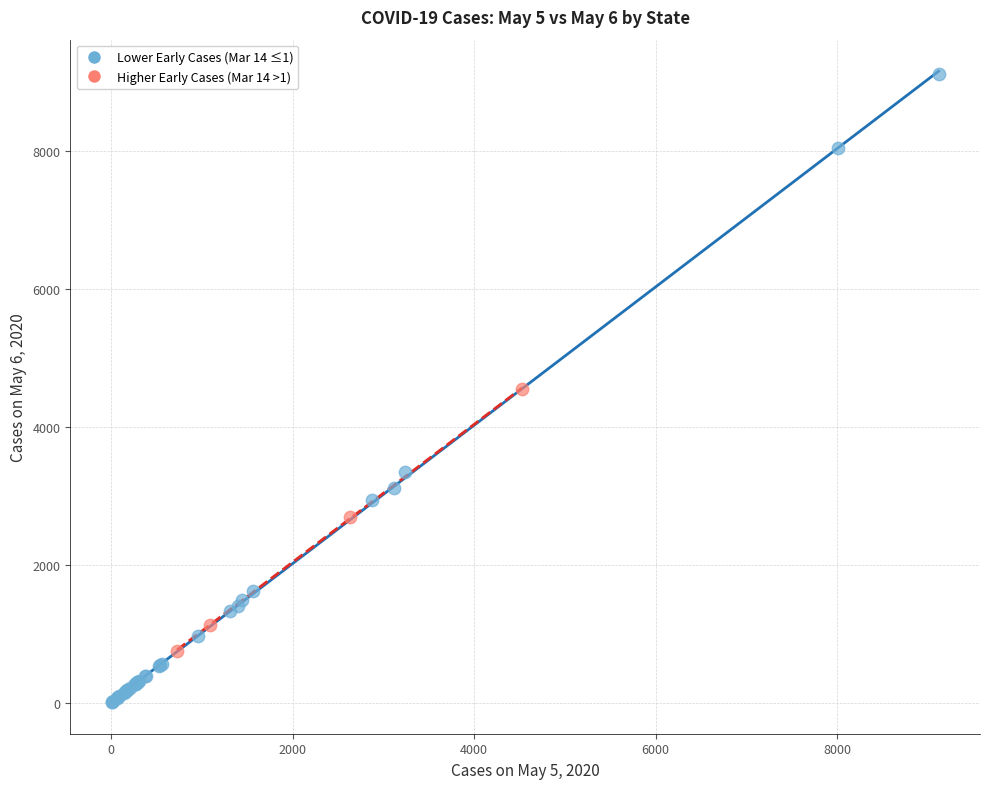

Which series has the largest Y range (max minus min)?

Lower Early Cases (Mar 14 ≤1)